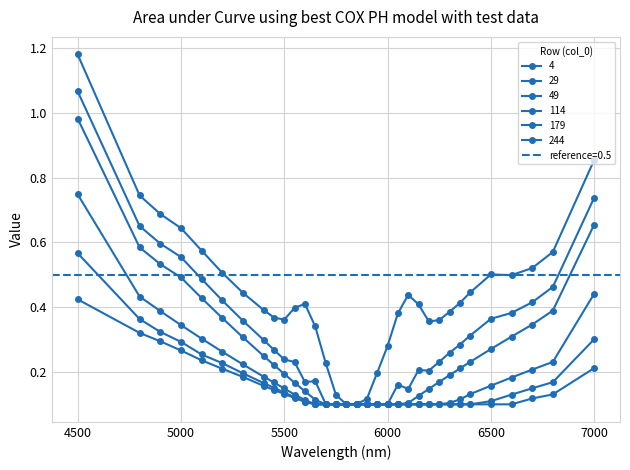

Which series has the largest total across all categories?

4